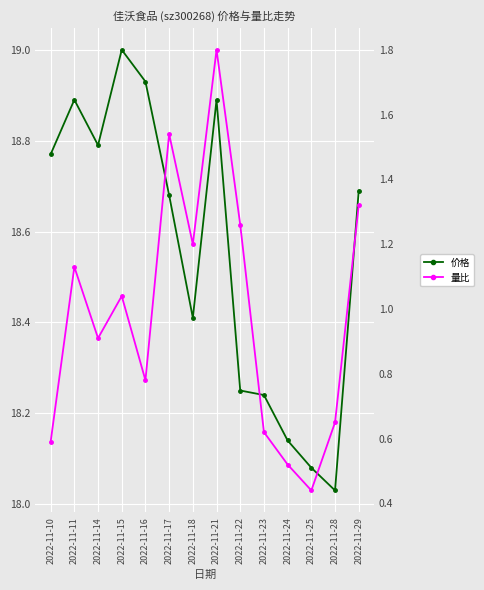

True or false: 量比 and 价格 intersect in this chart.

False